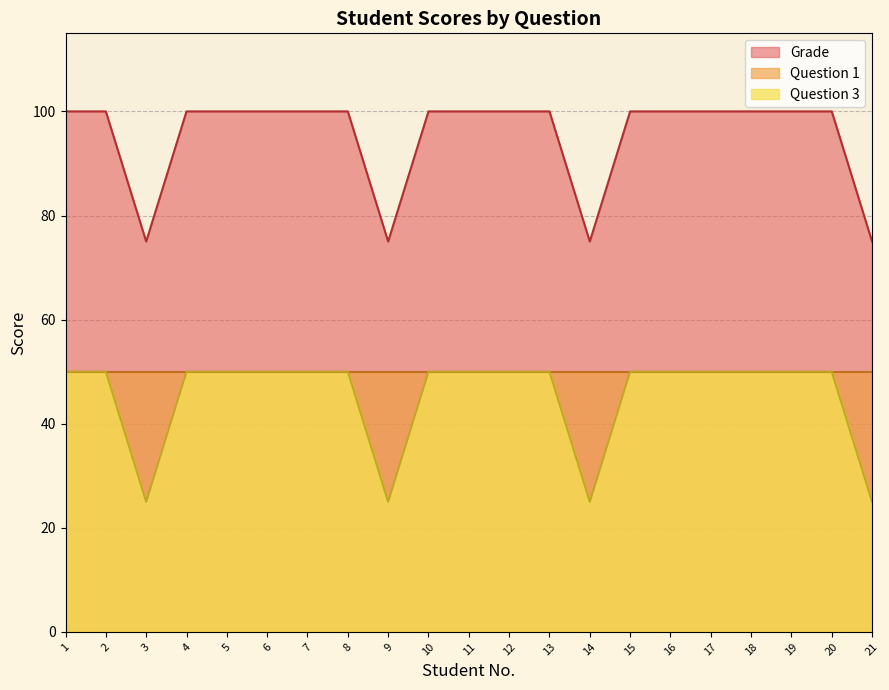

True or false: Grade and Question 3 intersect in this chart.

False